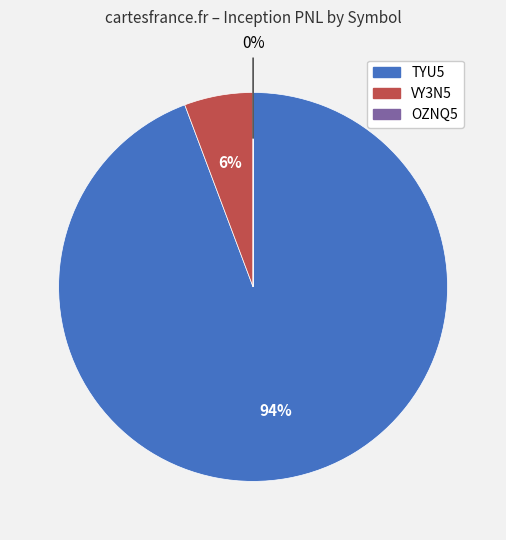

Which has a higher value, VY3N5 or TYU5?

TYU5